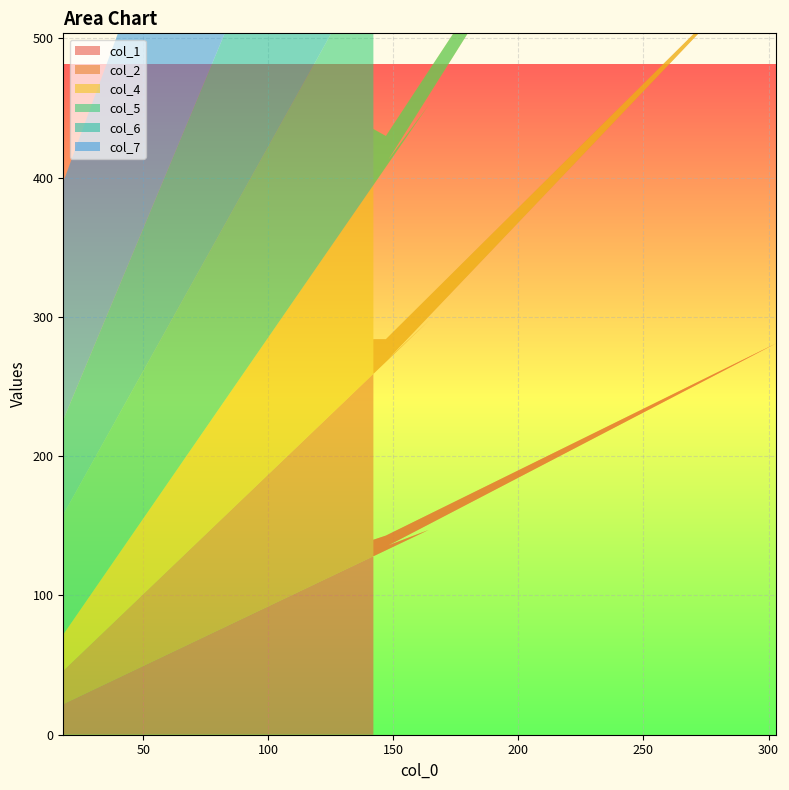

Reading right to left, transcribe all the data shown in this chart.

col_1: 142=140	147=143	303=281	148=136	164=147	18=22
col_2: 142=144	147=141	303=281	148=134	164=150	18=24
col_4: 142=151	147=146	303=294	148=143	164=155	18=26
col_5: 142=181	147=166	303=342	148=162	164=177	18=86
col_6: 142=265	147=307	303=438	148=204	164=225	18=68
col_7: 142=162	147=191	303=420	148=233	164=256	18=171